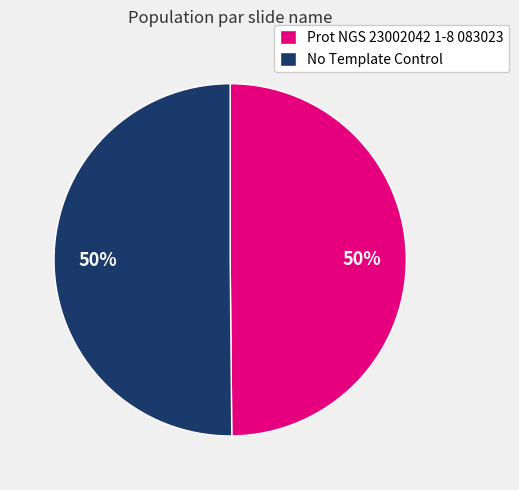

The No Template Control slice represents 57% of the pie. True or false?

False